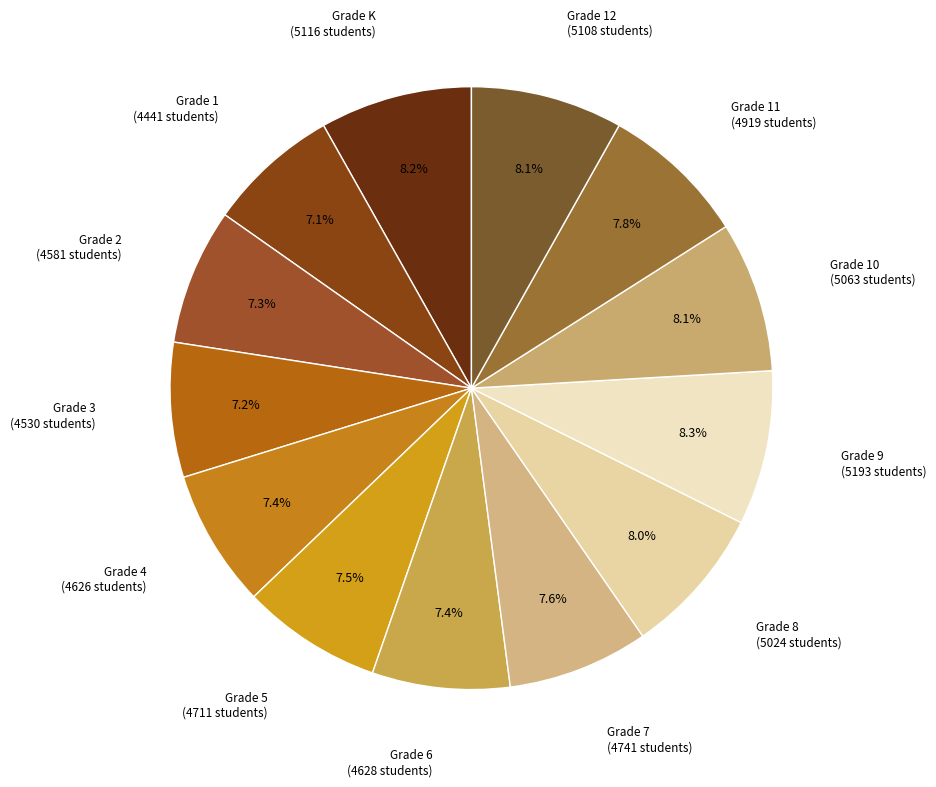

How much of the chart is everything except Grade 7?

92.4%